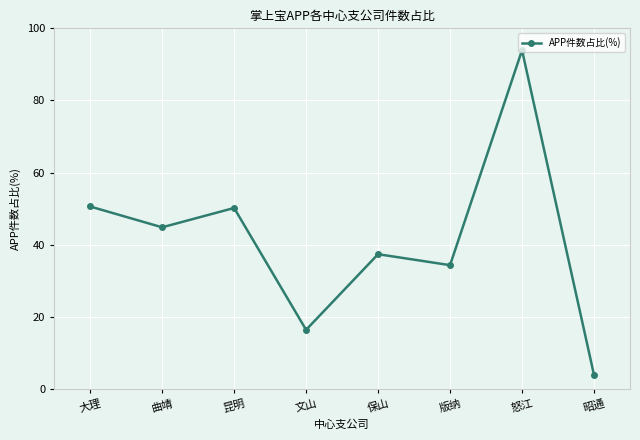

Where is the data nearest to the value 48?

昆明